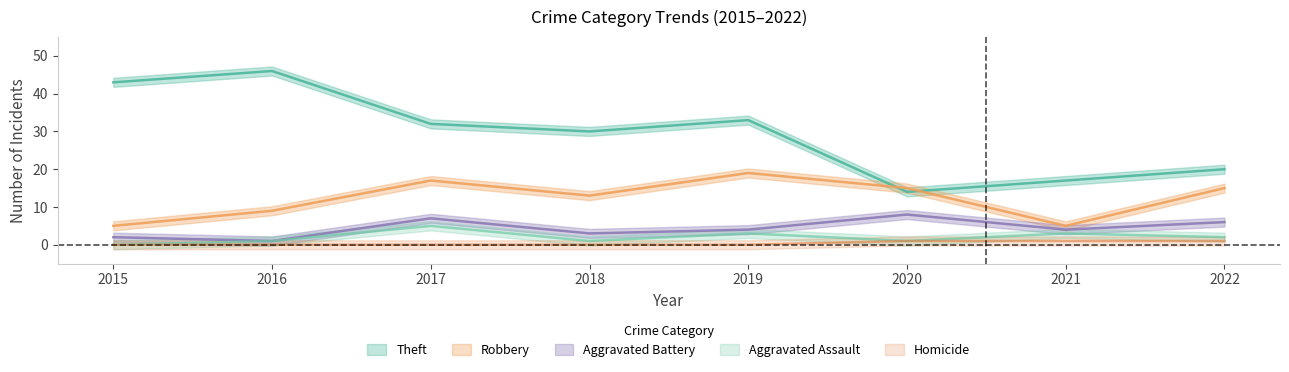

Which category has the highest value in the Aggravated Assault series?

2017